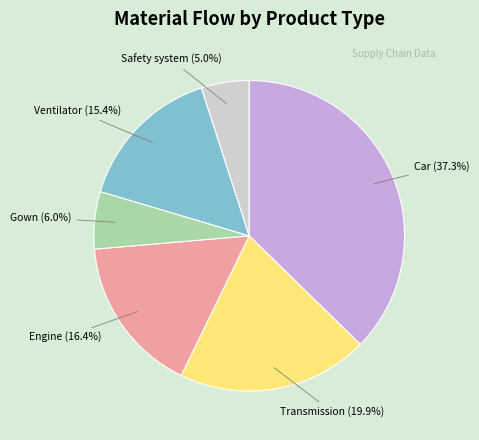

What is the smallest slice in the pie chart?

Safety system